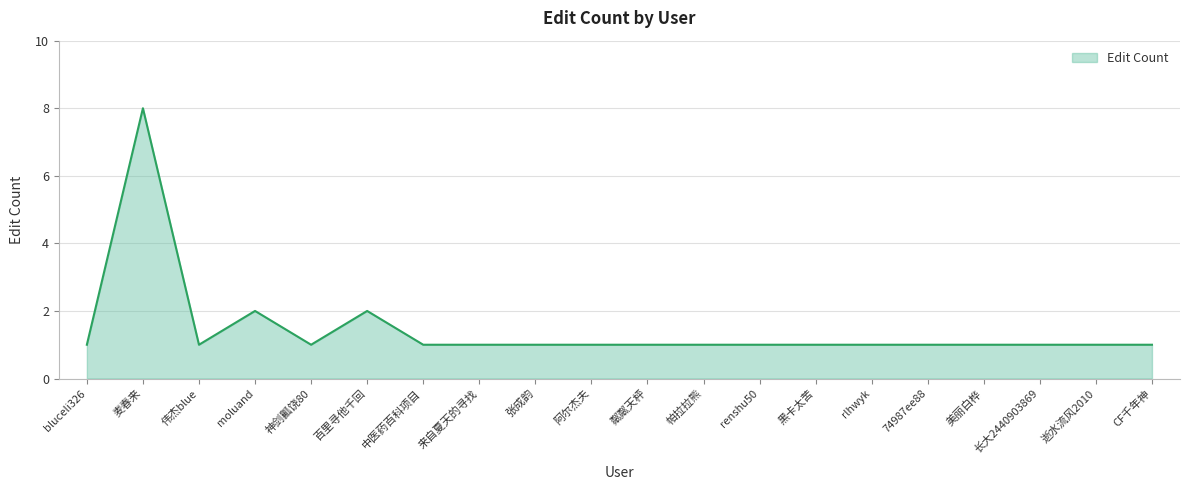

Is it true that the value at CF千年神 is 2?

False